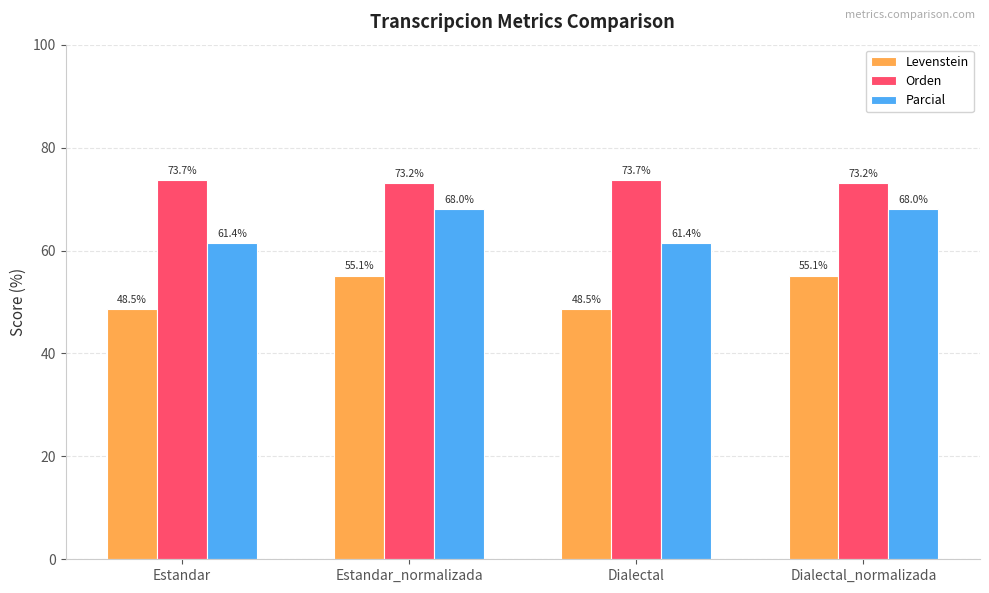

What is the difference between the highest and lowest values at Estandar_normalizada?

18.1